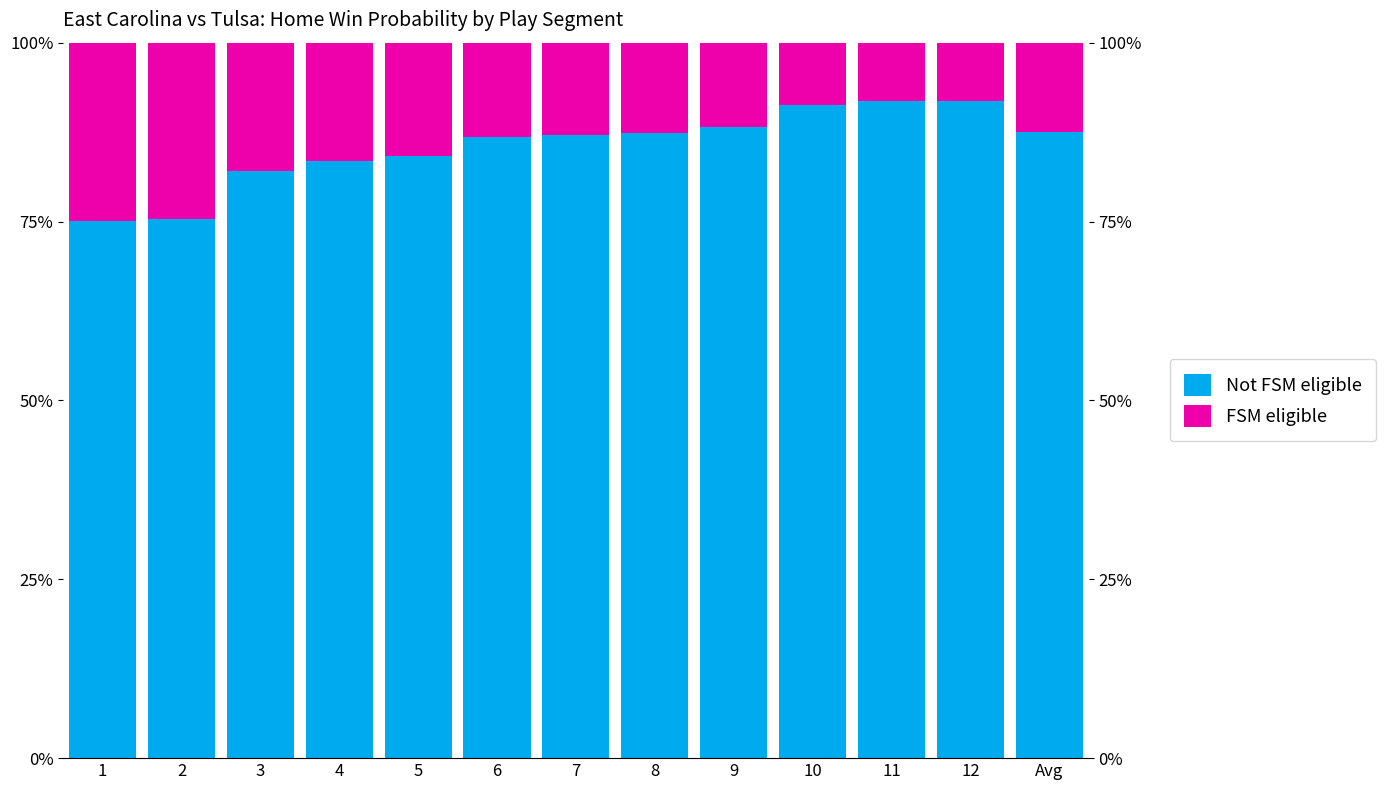

The value of FSM eligible at 9 is 2.6. True or false?

False